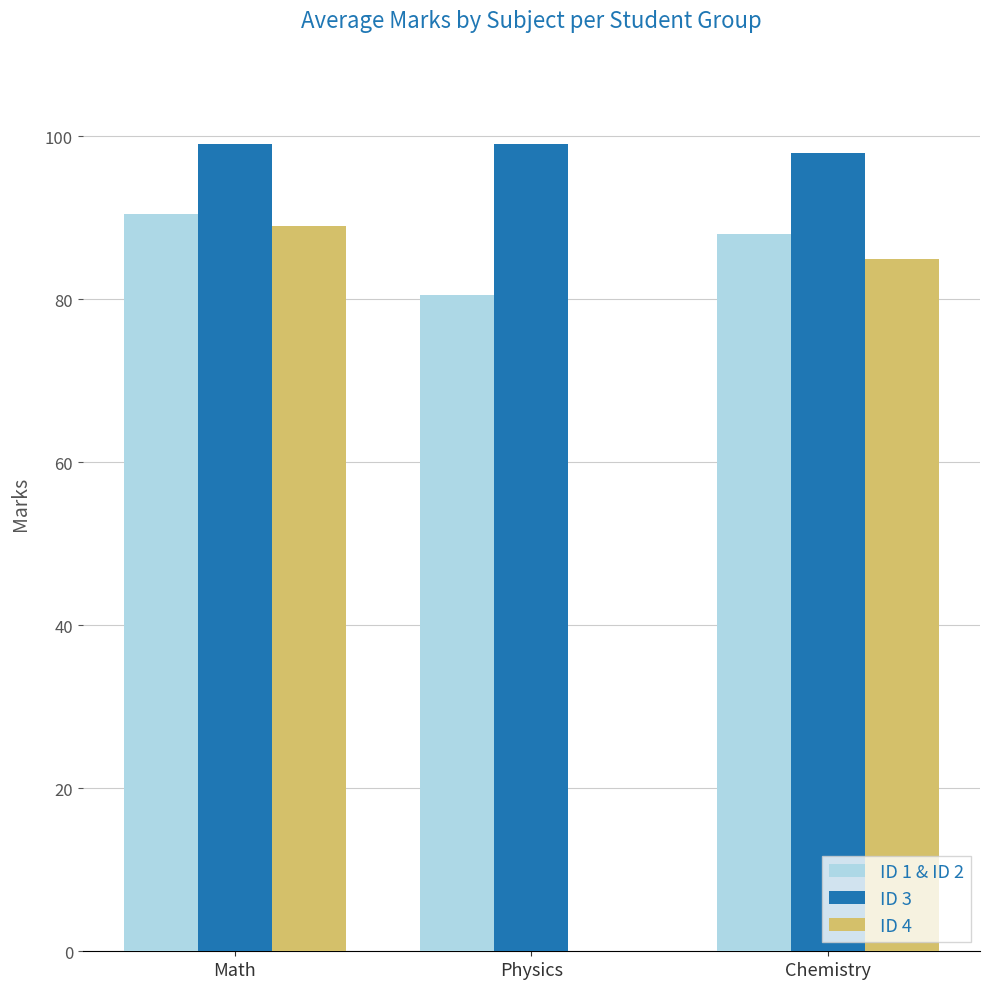

Which series has the widest spread of values?

ID 4